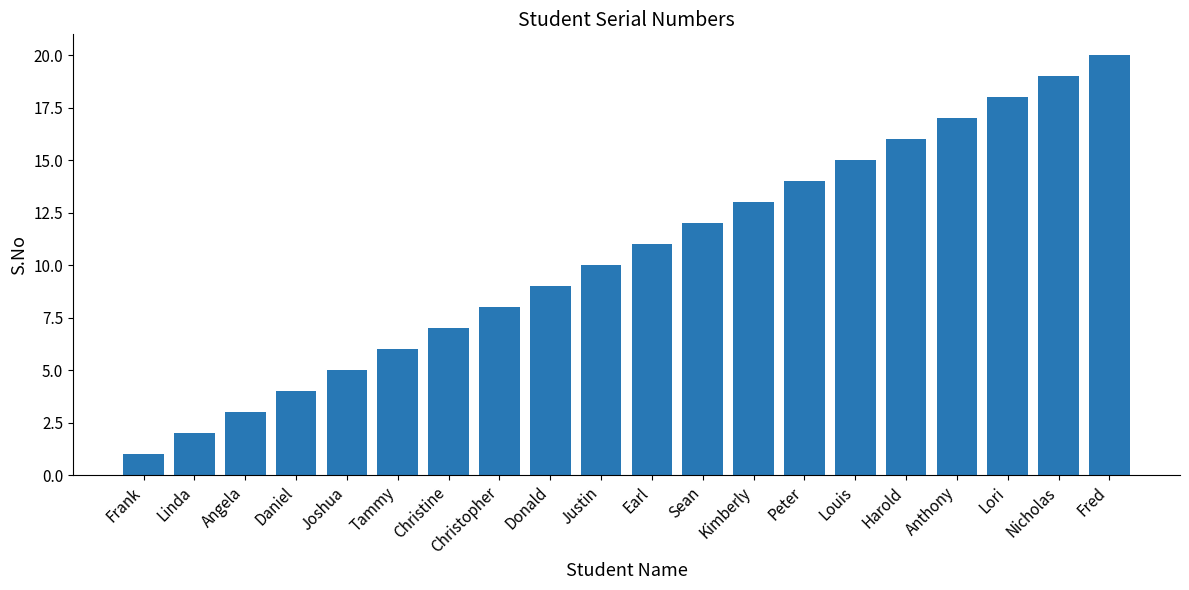

What is the change in value from Christine to Harold?

+9